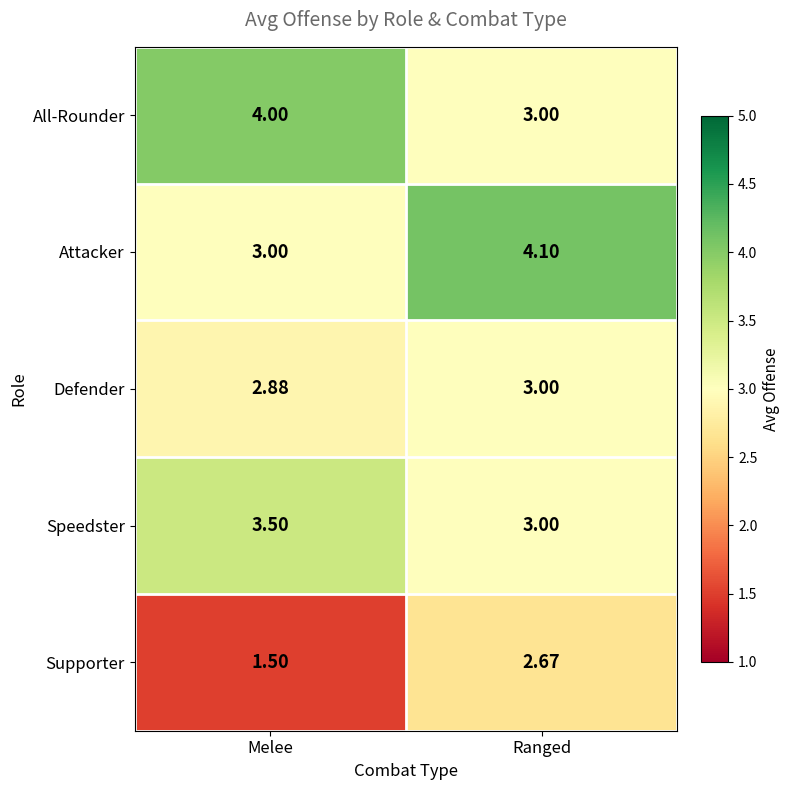

Which category has the lowest value in the Speedster series?

Ranged